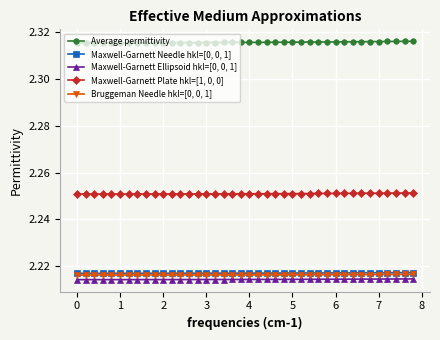

Count the Maxwell-Garnett Ellipsoid hkl=[0, 0, 1] values in the range 2 to 3.

40